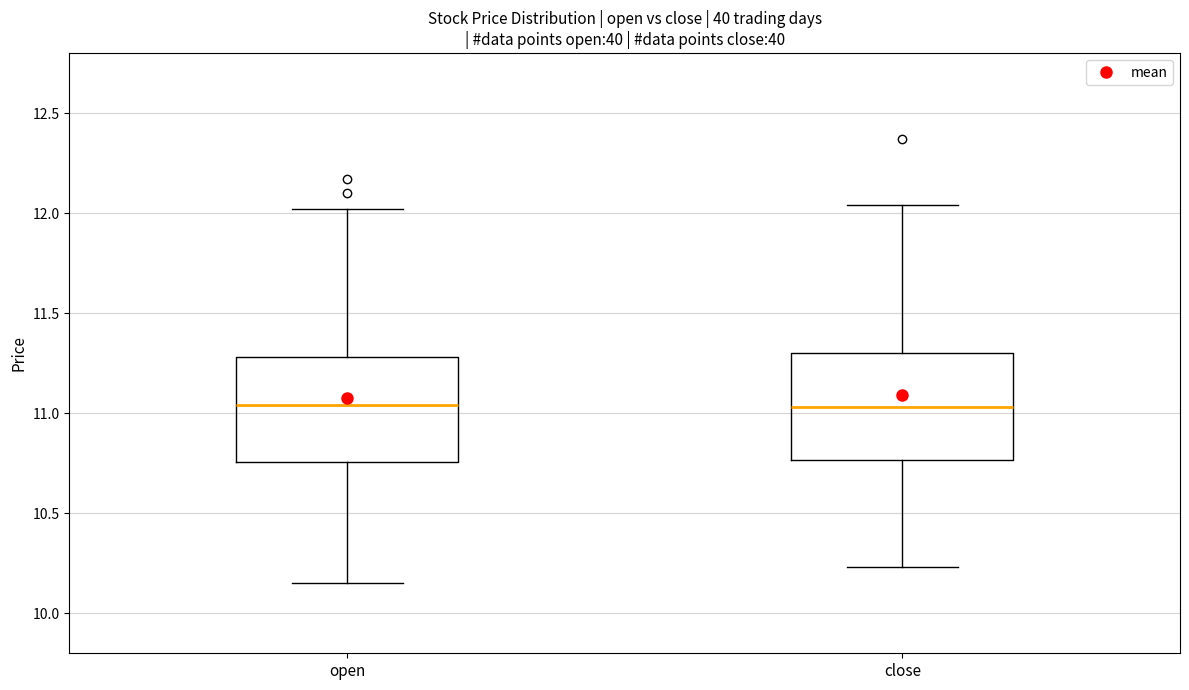

Reading left to right, read every box against the y-axis: the position of its median line, the range the box covers, and the ends of its whiskers. The values are not printed on the chart, so give them approximately, as read against the axis.

open: median 11.05, box 10.75 to 11.30, whiskers 10.15 to 12.00
close: median 11.05, box 10.75 to 11.30, whiskers 10.25 to 12.05